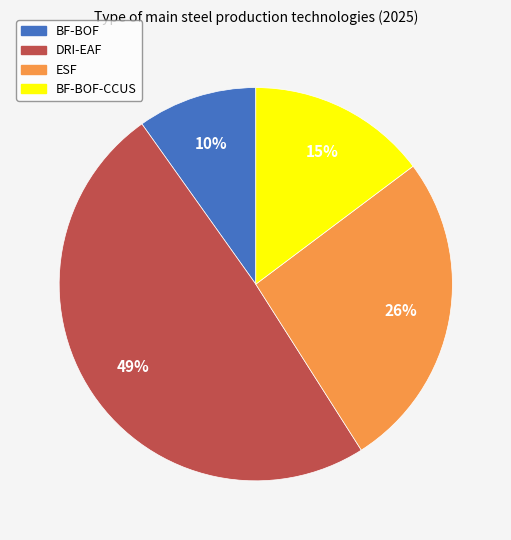

Is there a majority slice in this chart?

No